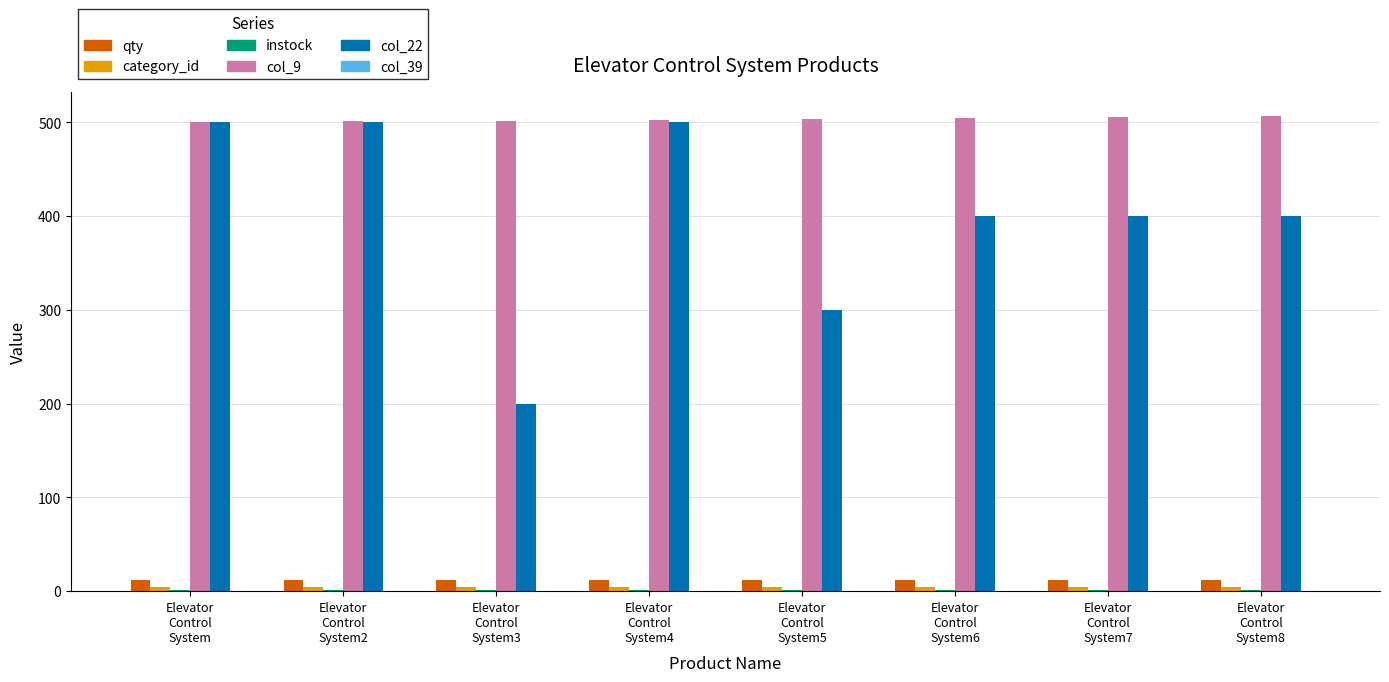

What is the greatest value displayed?

507